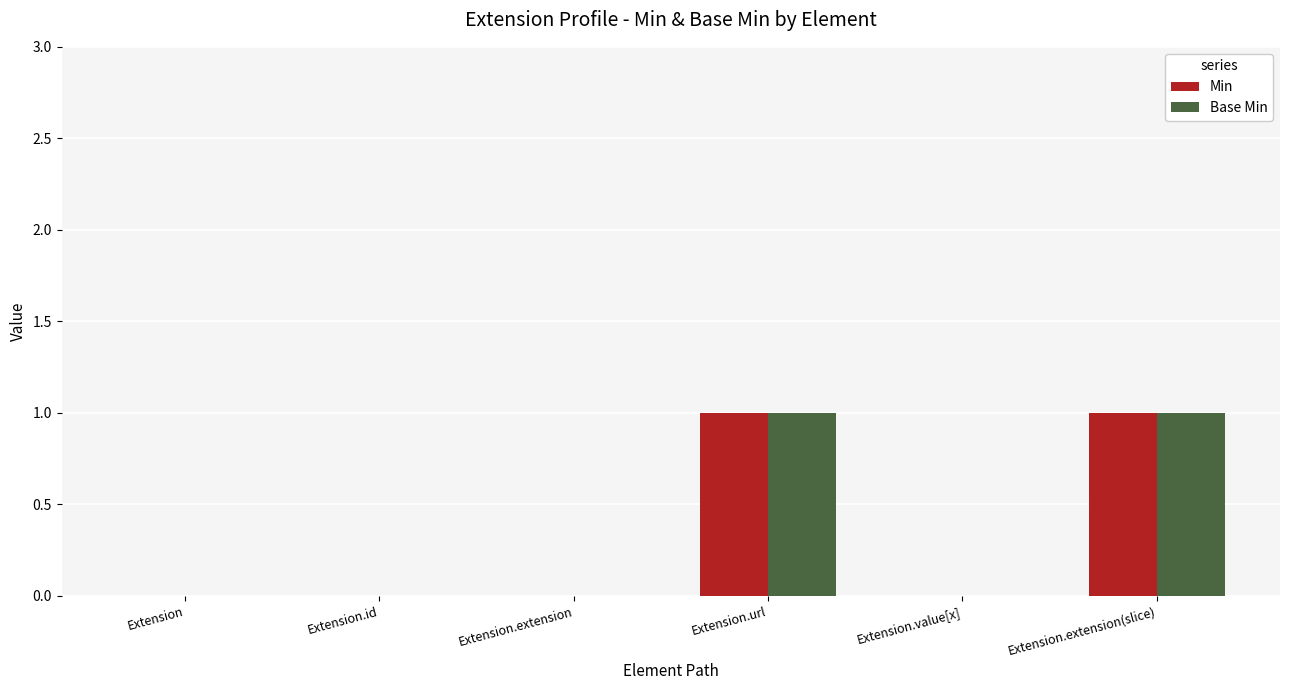

What are all the series names shown in the legend?

Min, Base Min